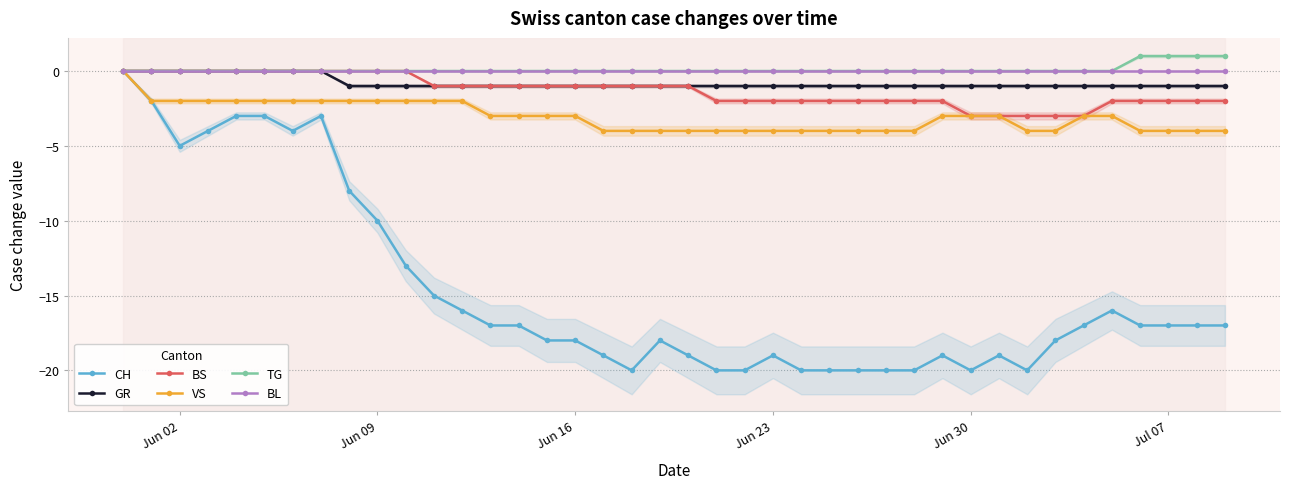

True or false: VS has a value of -3 at Jun 30.

True